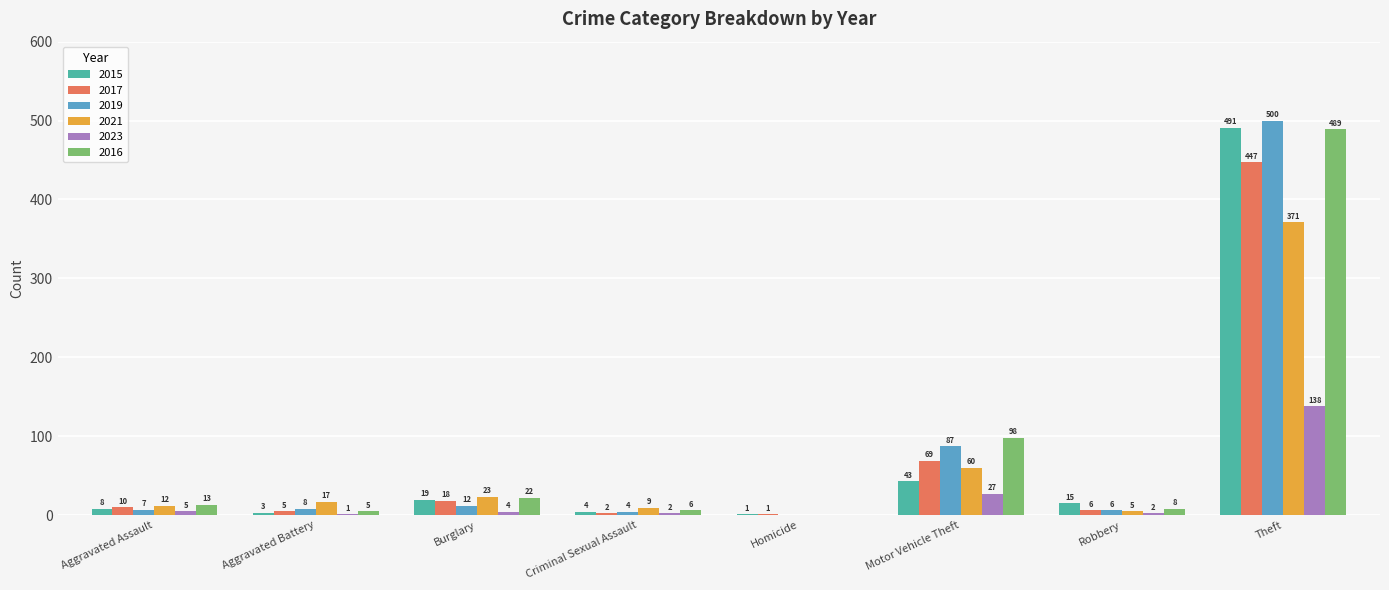

What is the sum of all 2023 values?

179